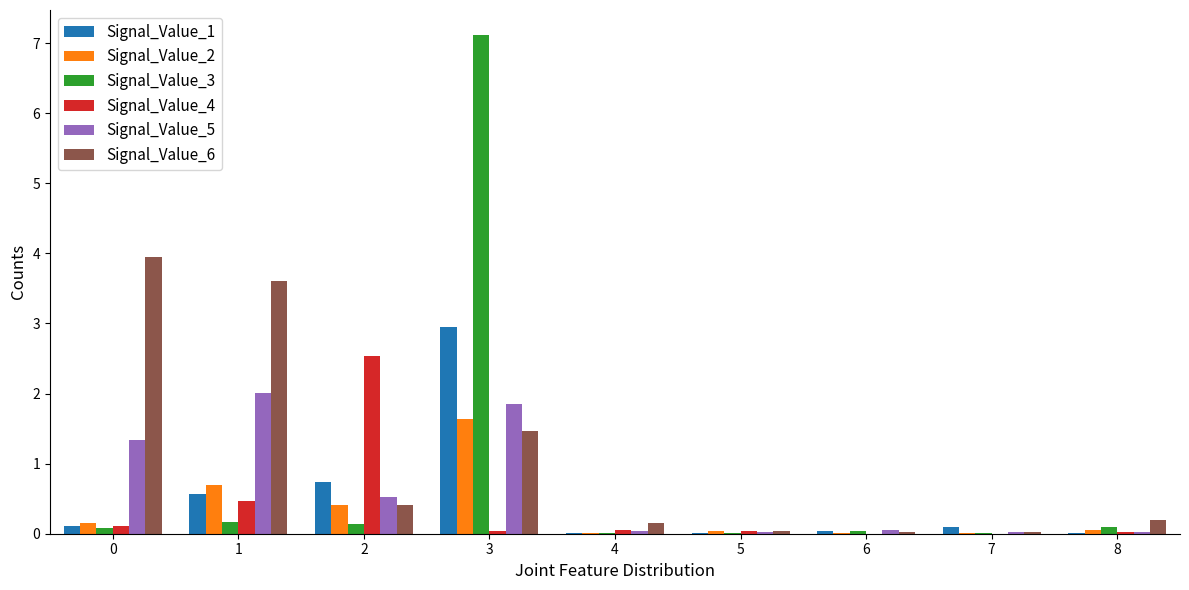

True or false: Signal_Value_1 has a value of 0.1 at 0.

True